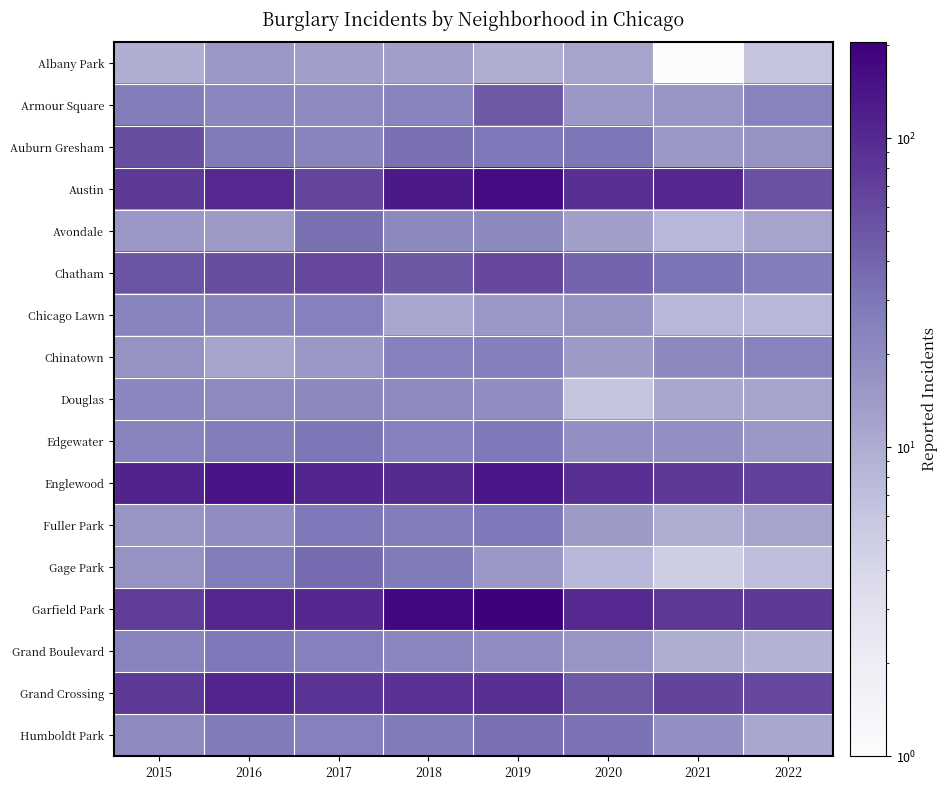

Reading left to right, what are all the values shown in this chart?

Albany Park: 2015=10	2016=15	2017=13	2018=13	2019=10	2020=12	2021=1	2022=6
Armour Square: 2015=27	2016=22	2017=20	2018=23	2019=47	2020=15	2021=16	2022=24
Auburn Gresham: 2015=56	2016=28	2017=23	2018=33	2019=29	2020=30	2021=15	2022=17
Austin: 2015=78	2016=99	2017=65	2018=130	2019=167	2020=92	2021=104	2022=53
Avondale: 2015=15	2016=14	2017=33	2018=21	2019=21	2020=13	2021=8	2022=12
Chatham: 2015=51	2016=57	2017=62	2018=48	2019=60	2020=40	2021=31	2022=27
Chicago Lawn: 2015=23	2016=23	2017=25	2018=11	2019=15	2020=17	2021=8	2022=8
Chinatown: 2015=17	2016=12	2017=15	2018=25	2019=26	2020=14	2021=21	2022=24
Douglas: 2015=22	2016=20	2017=21	2018=20	2019=19	2020=6	2021=11	2022=12
Edgewater: 2015=24	2016=27	2017=30	2018=25	2019=29	2020=18	2021=18	2022=15
Englewood: 2015=111	2016=142	2017=107	2018=98	2019=138	2020=92	2021=76	2022=70
Fuller Park: 2015=16	2016=19	2017=29	2018=27	2019=29	2020=14	2021=10	2022=12
Gage Park: 2015=17	2016=27	2017=35	2018=28	2019=15	2020=8	2021=5	2022=7
Garfield Park: 2015=73	2016=103	2017=101	2018=178	2019=204	2020=100	2021=79	2022=78
Grand Boulevard: 2015=24	2016=29	2017=25	2018=22	2019=19	2020=16	2021=10	2022=9
Grand Crossing: 2015=77	2016=106	2017=82	2018=88	2019=91	2020=47	2021=66	2022=62
Humboldt Park: 2015=20	2016=28	2017=25	2018=28	2019=34	2020=32	2021=18	2022=11